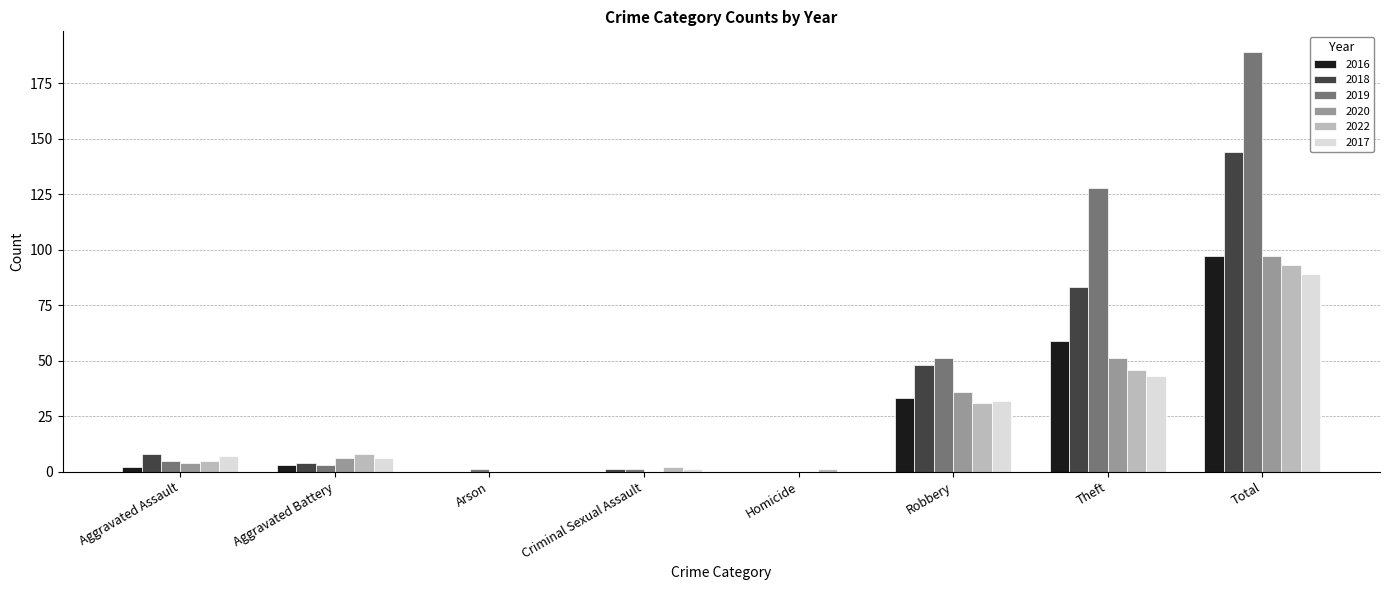

True or false: 2019 has a value of 51 at Robbery.

True